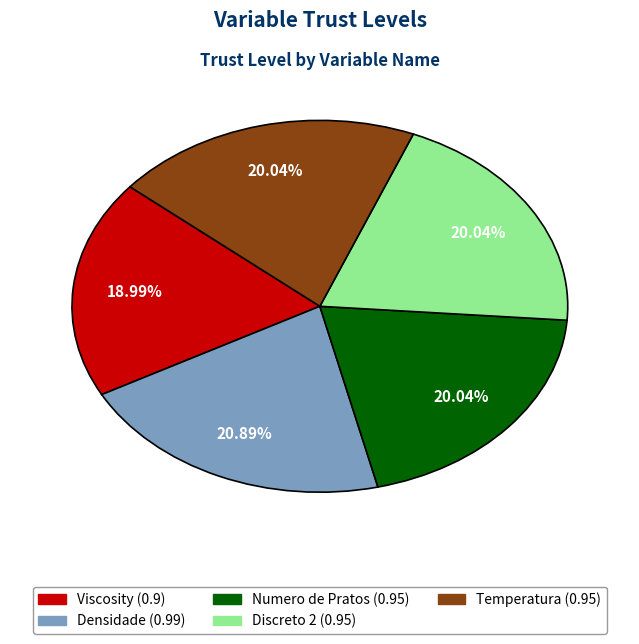

Which has a higher value, Densidade or Discreto 2?

Densidade